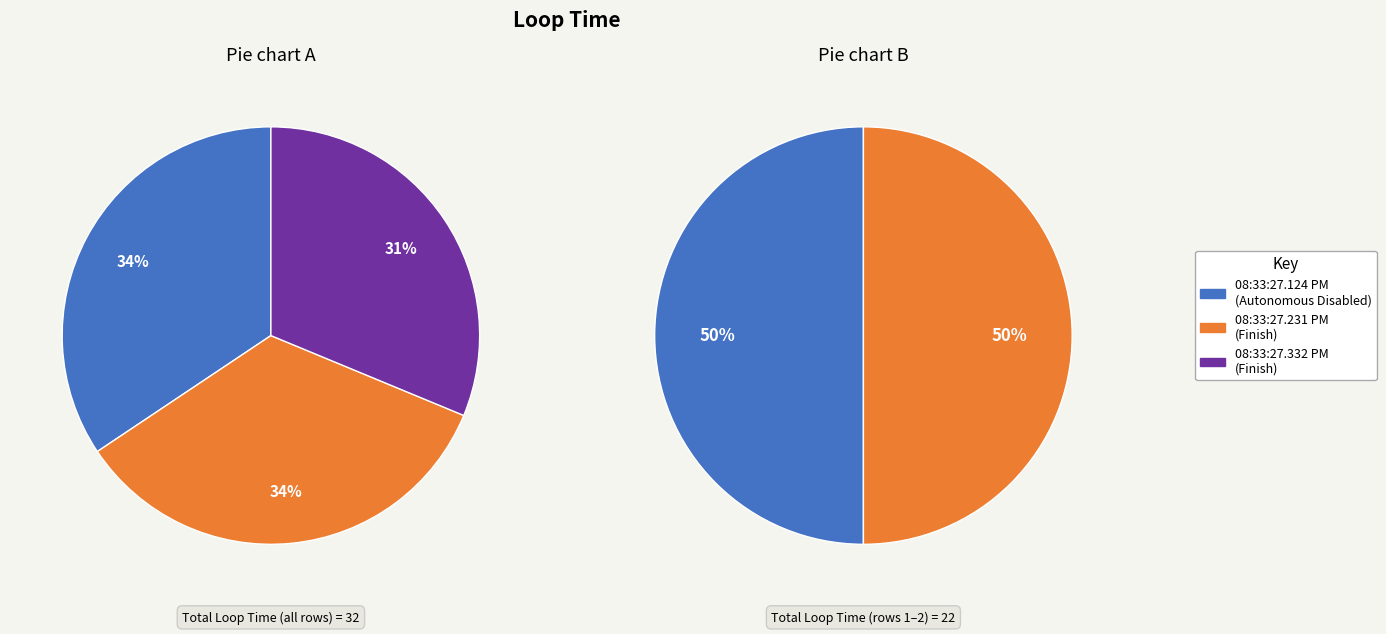

Which category has the smallest portion of the pie?

08:33:27.332 PM